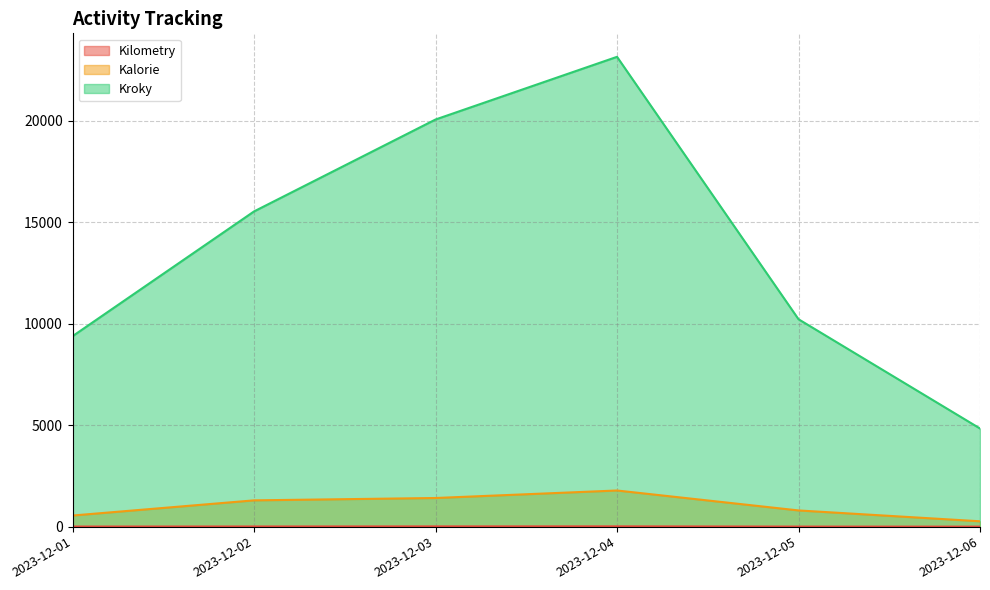

True or false: Kilometry and Kalorie cross at least once.

False